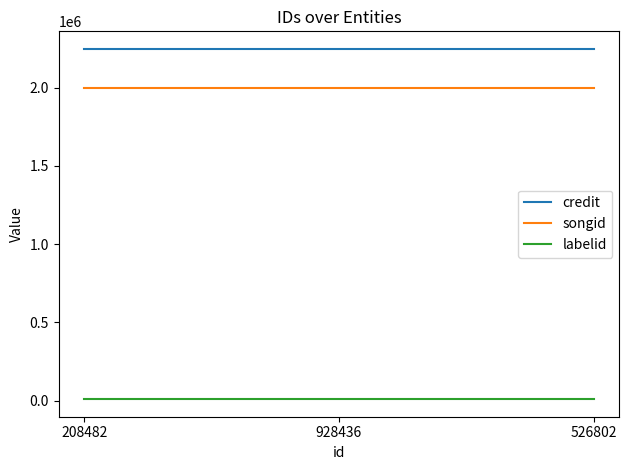

Reading left to right, extract all data points from this chart.

credit: 208482=2246812	928436=2246812	526802=2246812
songid: 208482=1999221	928436=1999221	526802=1999221
labelid: 208482=10227	928436=10227	526802=10227